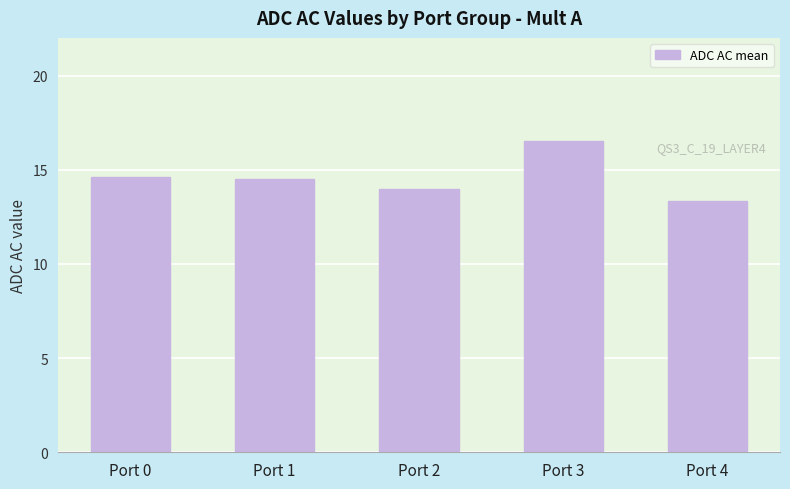

How many categories are shown in the chart?

5